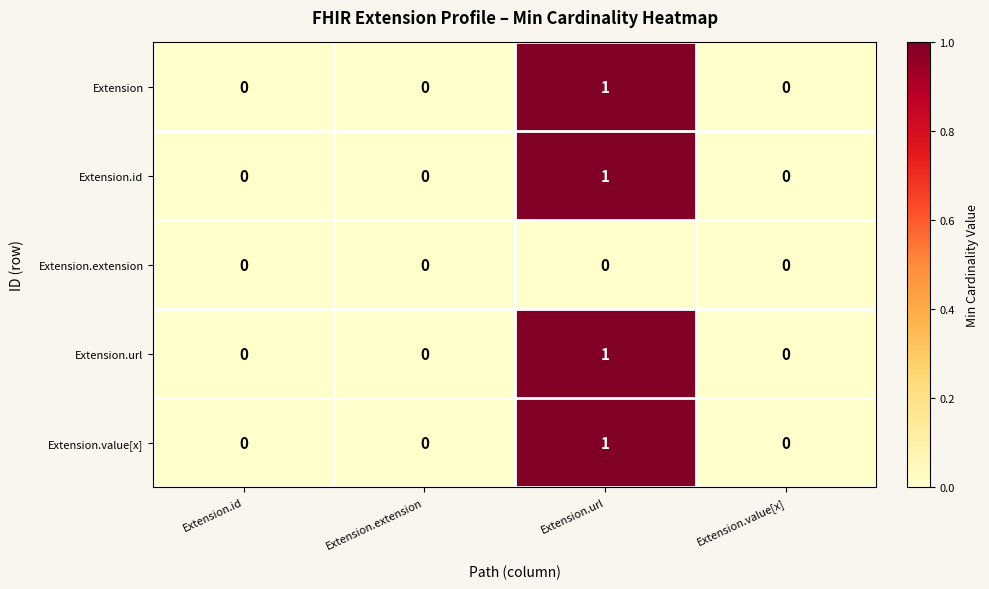

At which category is the sum across all series the highest?

Extension.url